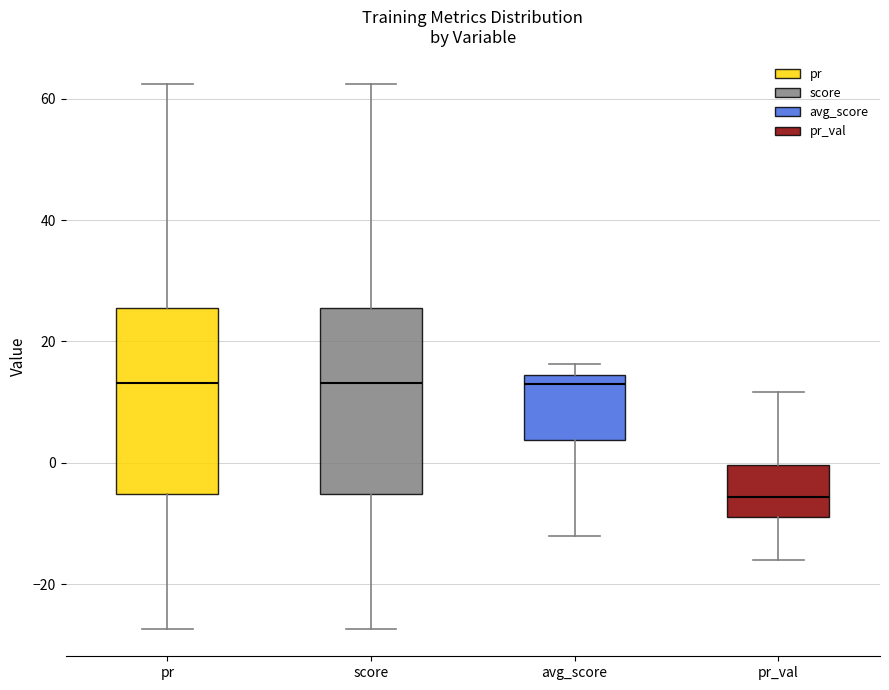

Reading left to right, transcribe this box plot: for each box, give where its median line is, the range the box spans, and where its two whiskers end, as read against the y-axis. The values are not printed on the chart, so give them approximately, as read against the axis.

pr: median 14, box -6 to 26, whiskers -28 to 62
score: median 14, box -6 to 26, whiskers -28 to 62
avg_score: median 12, box 4 to 14, whiskers -12 to 16
pr_val: median -6, box -10 to 0, whiskers -16 to 12